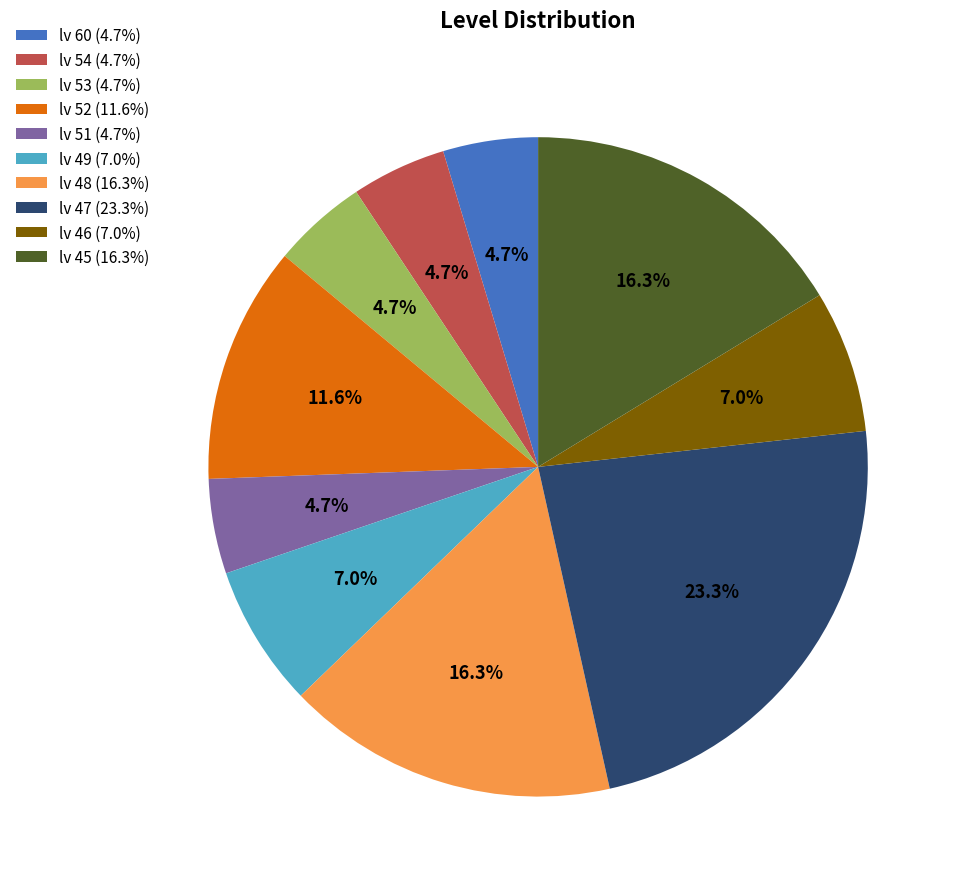

Is there a majority slice in this chart?

No